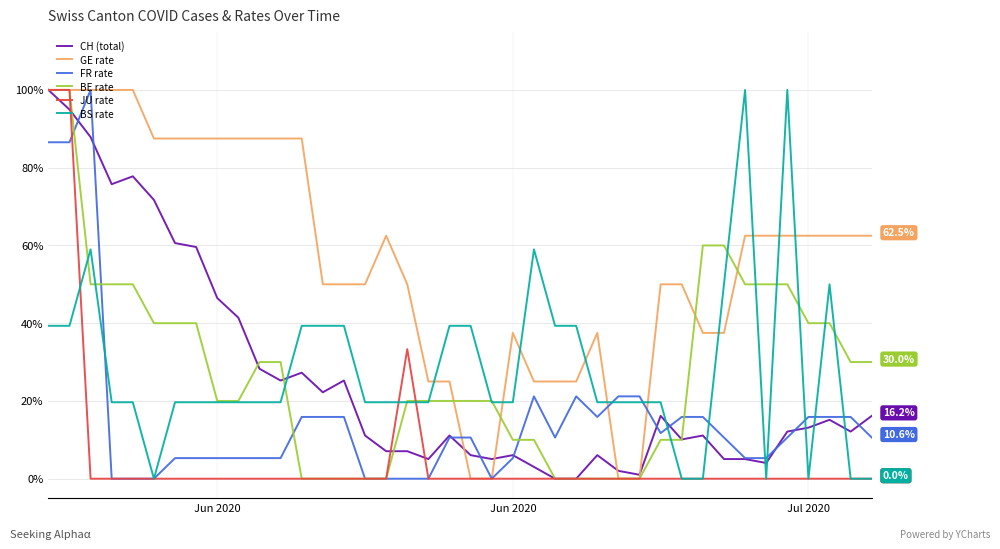

What is the sum of all FR rate values?

623.7